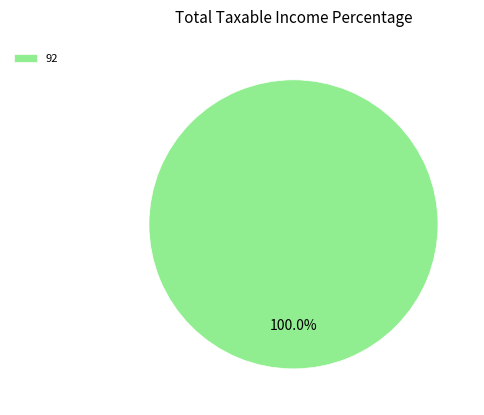

Which slice represents more than half of the pie?

92